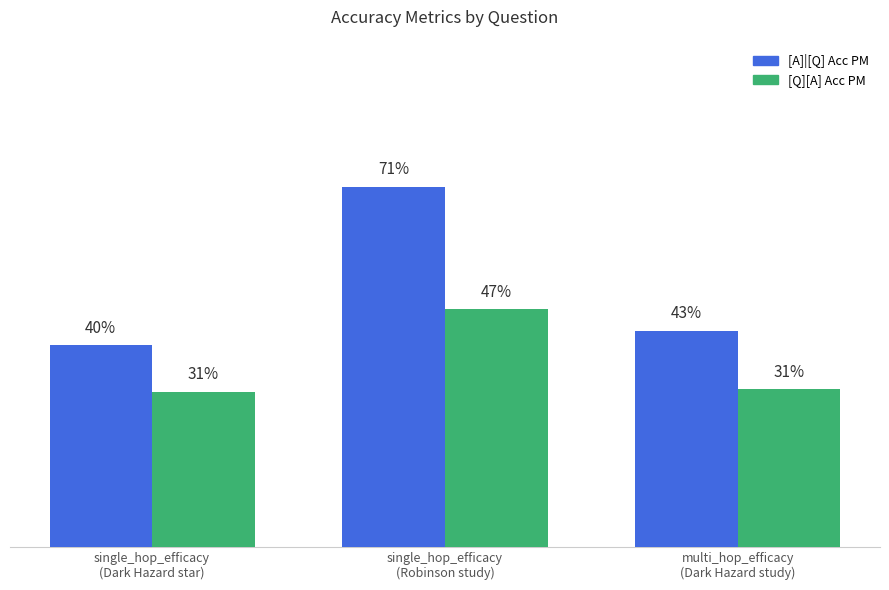

Are the bars horizontal?

No